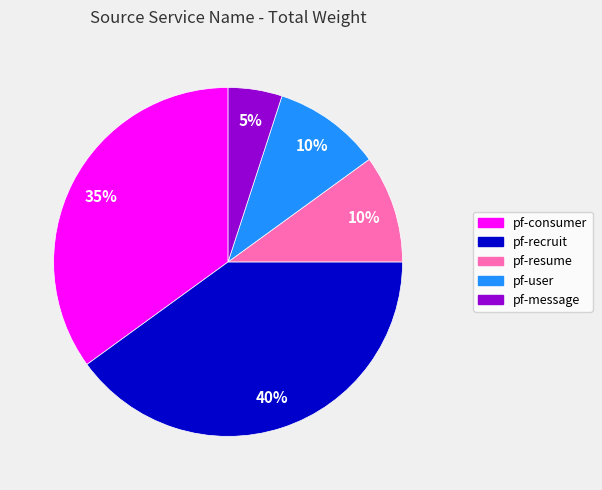

Approximately how many times larger is the value at pf-message compared to pf-recruit?

0.1